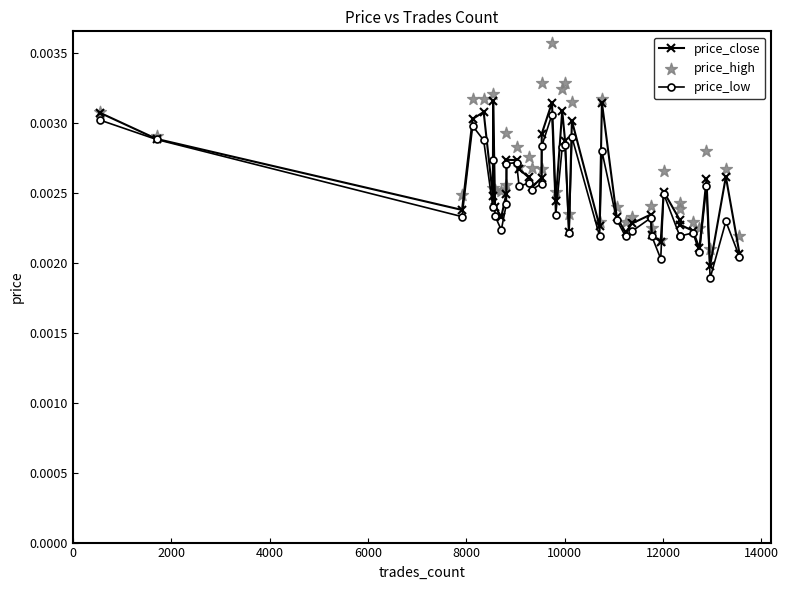

Which series reaches the minimum Y coordinate?

price_low